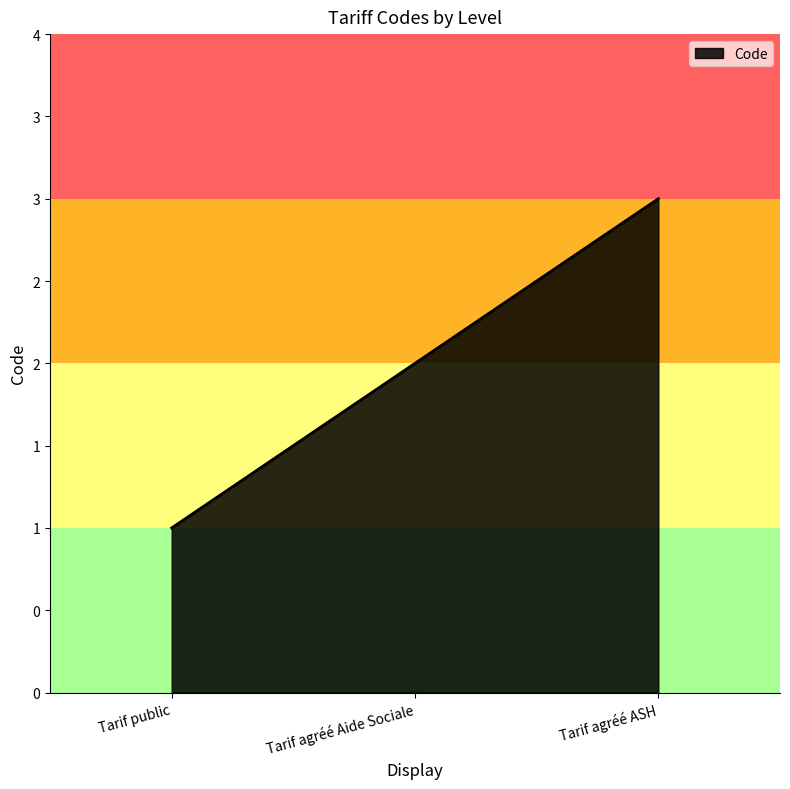

Rank the categories by value from lowest to highest.

Tarif public, Tarif agréé Aide Sociale, Tarif agréé ASH